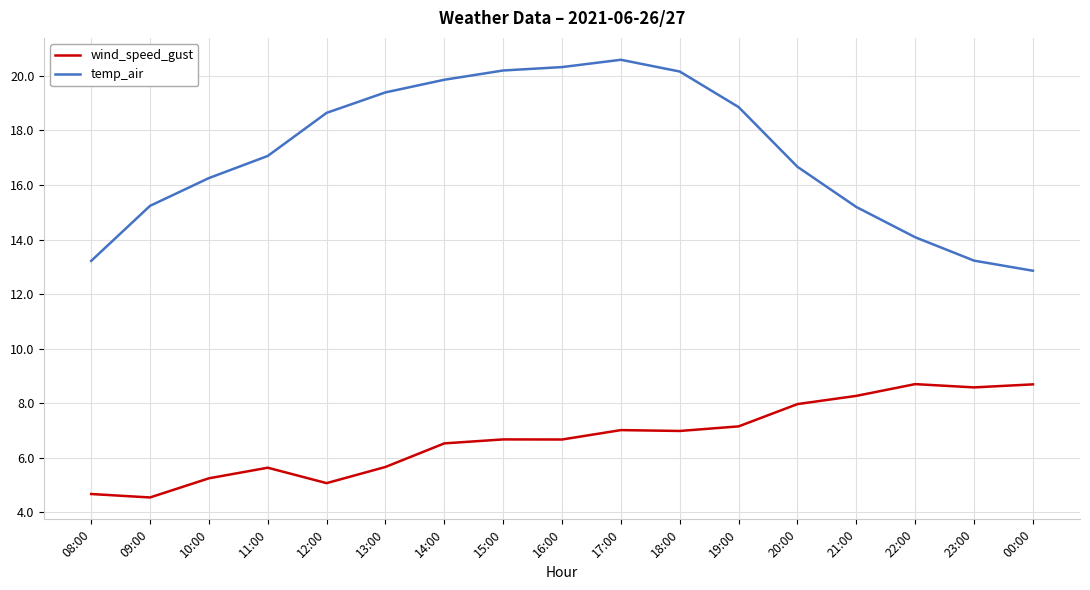

What is the total value across all series at 20:00?

24.6